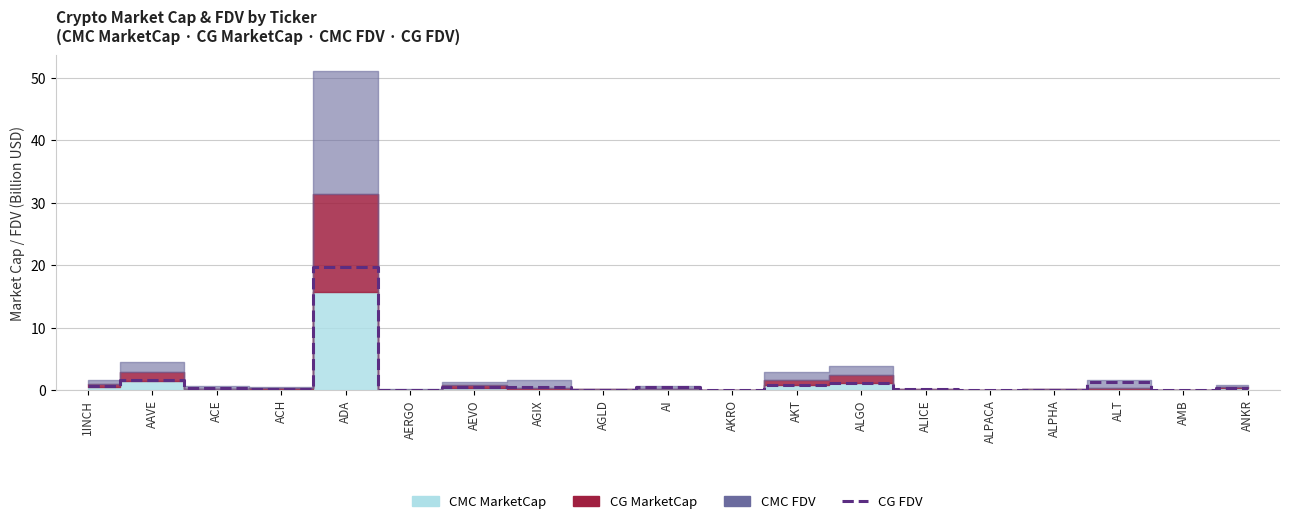

Reading left to right, extract all data points from this chart.

1INCH=0.6	AAVE=1.6	ACE=0.4	ACH=0.2	ADA=19.7	AERGO=0.0	AEVO=0.5	AGIX=0.4	AGLD=0.1	AI=0.5	AKRO=0.0	AKT=0.8	ALGO=1.2	ALICE=0.1	ALPACA=0.0	ALPHA=0.1	ALT=1.3	AMB=0.0	ANKR=0.3